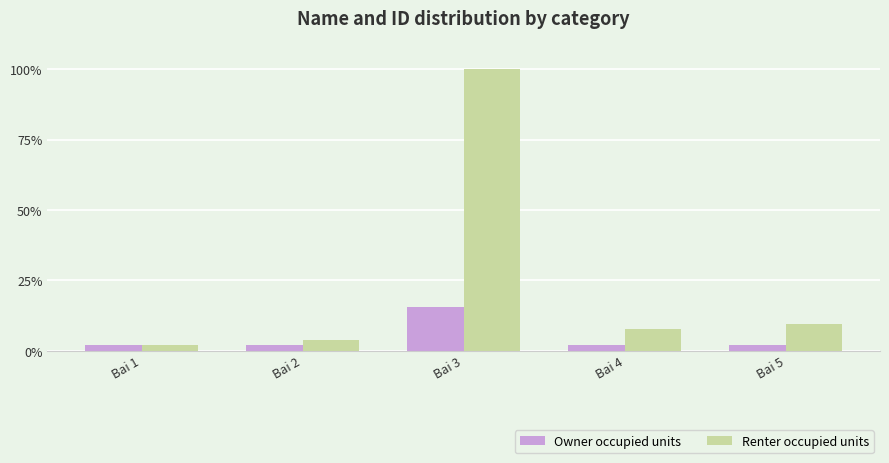

Reading right to left, list all the values displayed in this chart.

Owner occupied units: 1.9	1.9	15.4	1.9	1.9
Renter occupied units: 9.6	7.7	100.0	3.8	1.9